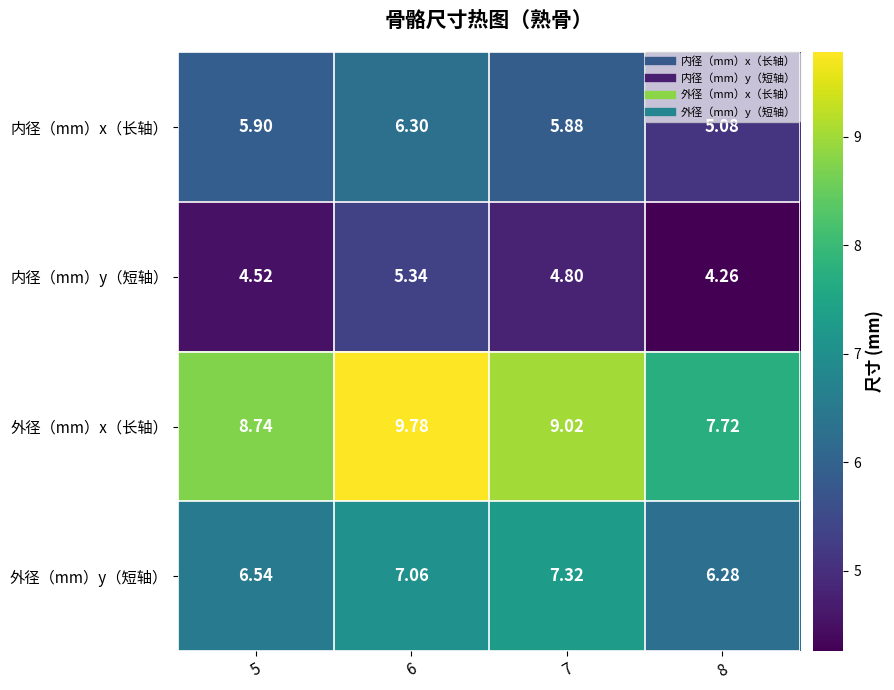

At which category is the sum across all series the highest?

6